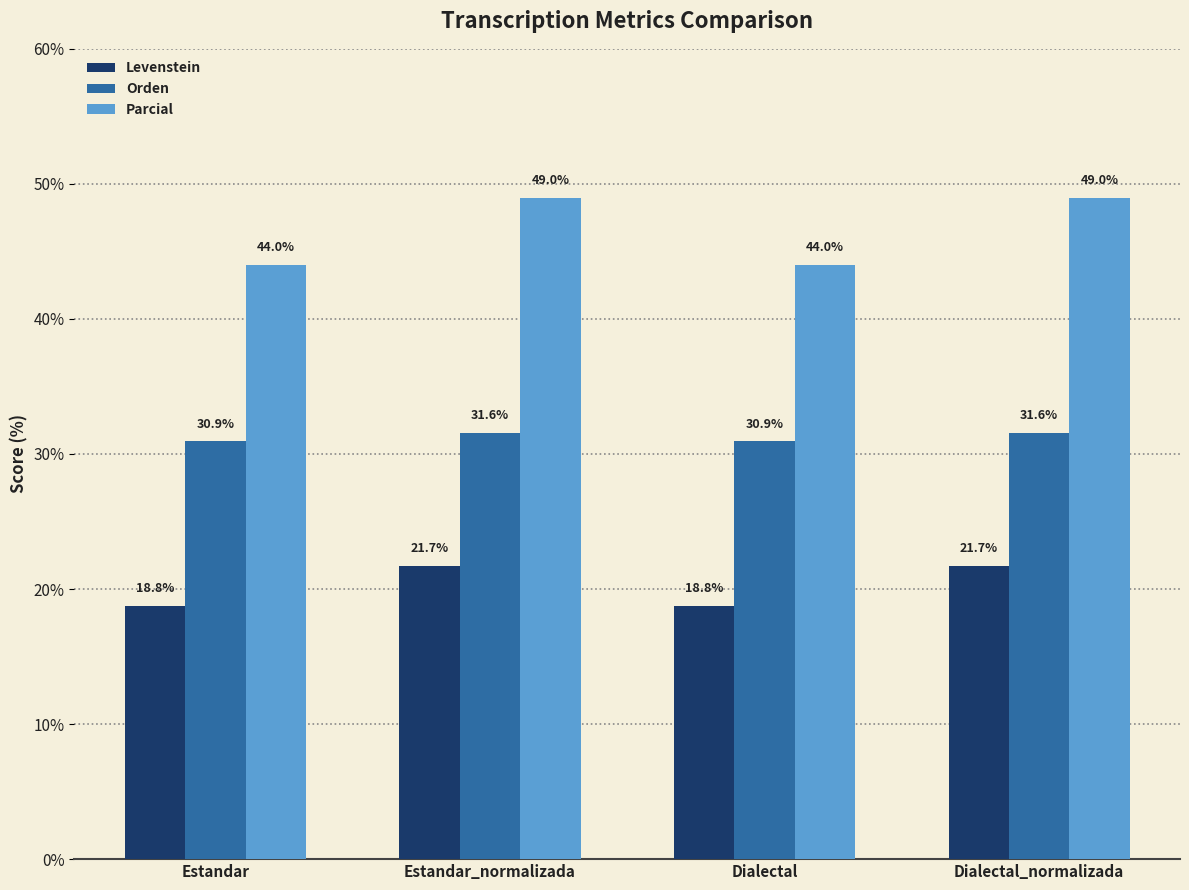

Which series has the largest range (max minus min)?

Parcial